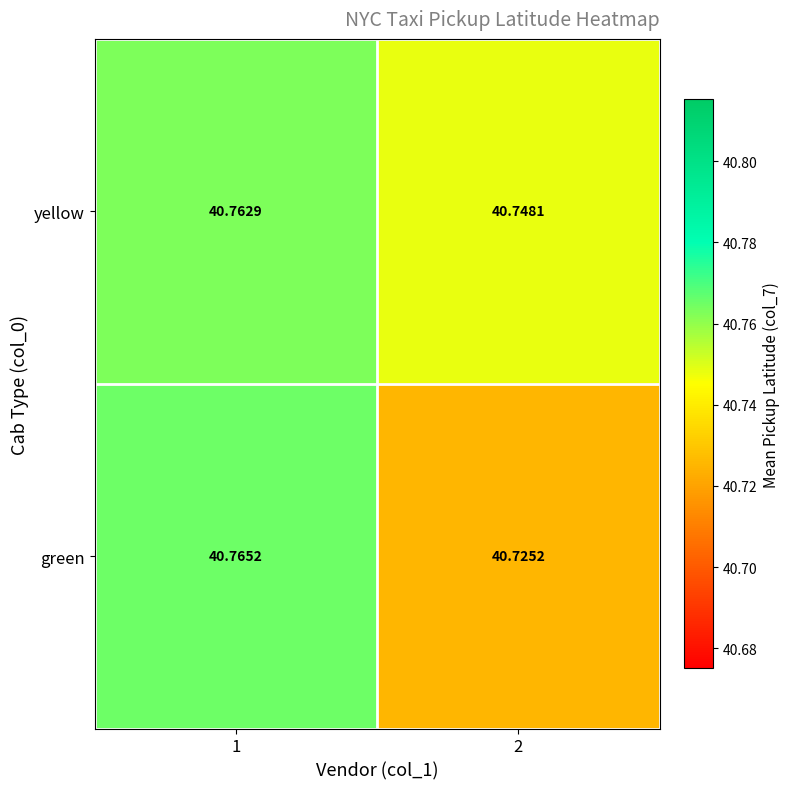

Rank the series by their maximum value, from lowest to highest.

yellow, green